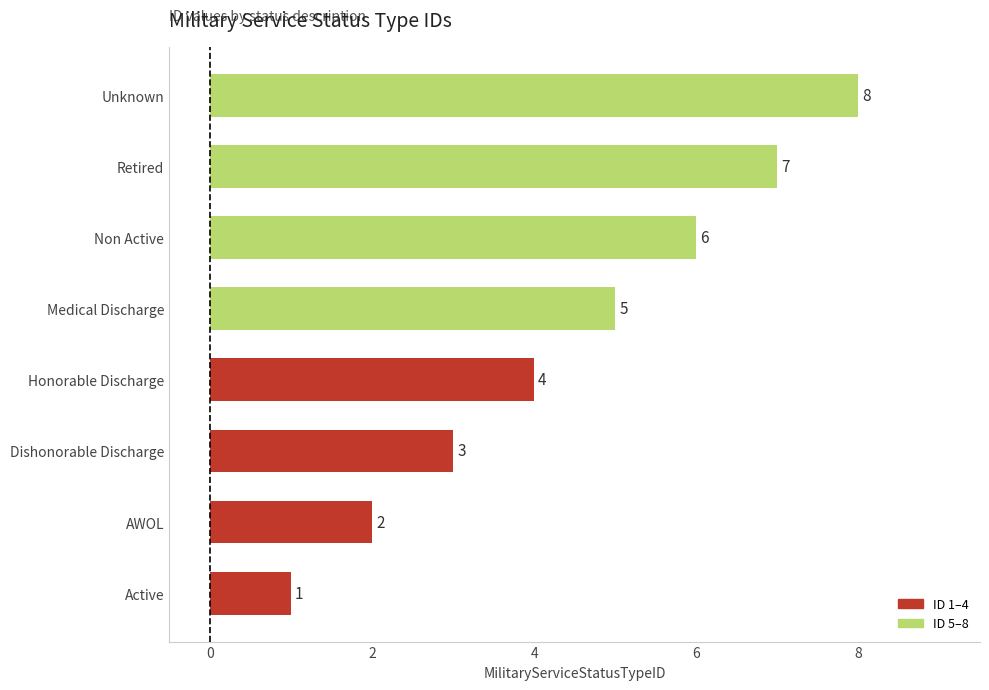

How many bars are there in total?

8